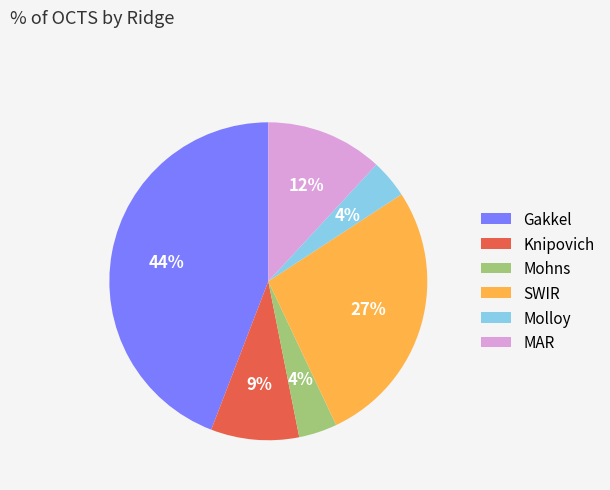

Does Knipovich represent more than half of the total?

No